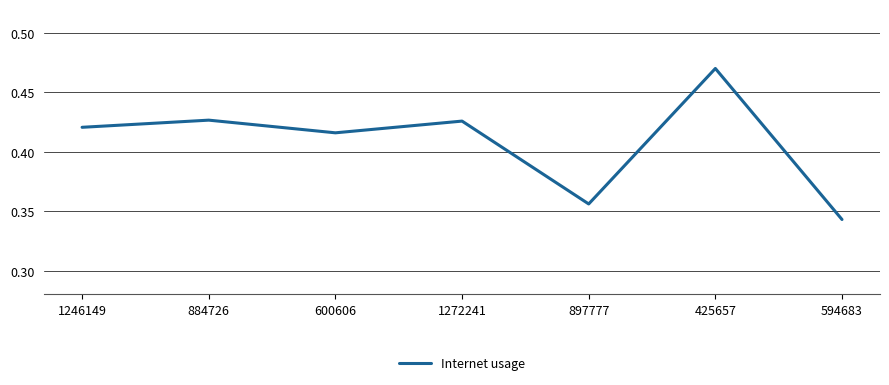

At which label is the value closest to 0?

594683